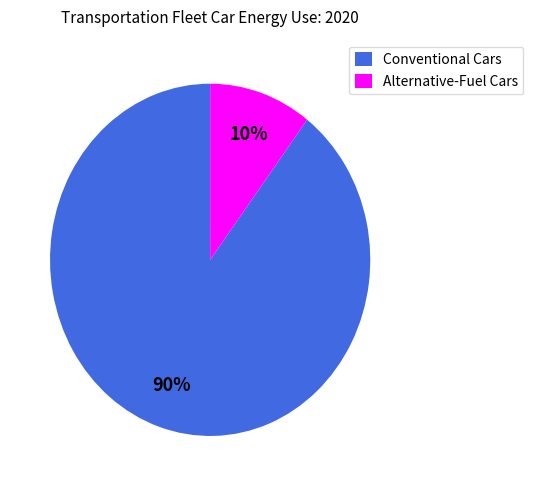

To the nearest percent, what is the combined percentage of Alternative-Fuel Cars and Conventional Cars?

100%